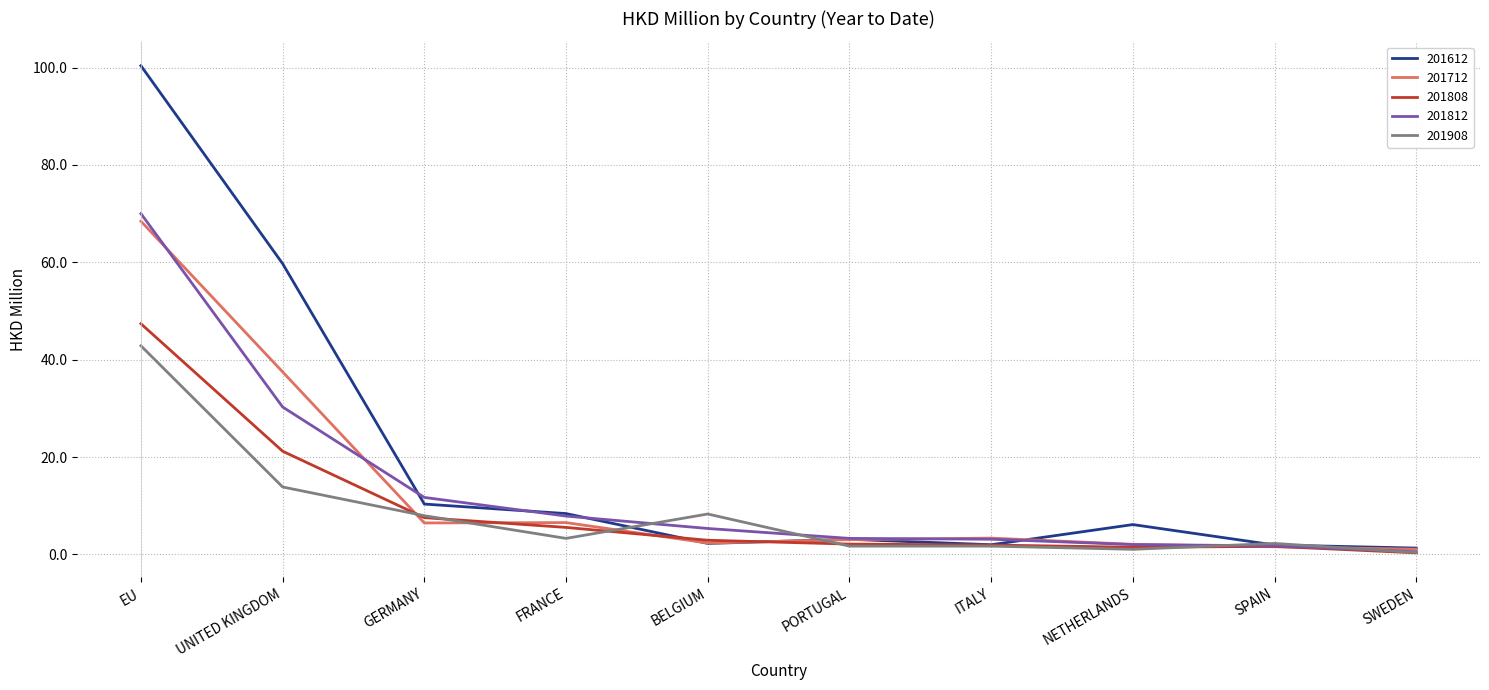

In 201612, how many points are higher than both neighbors (excluding endpoints)?

2